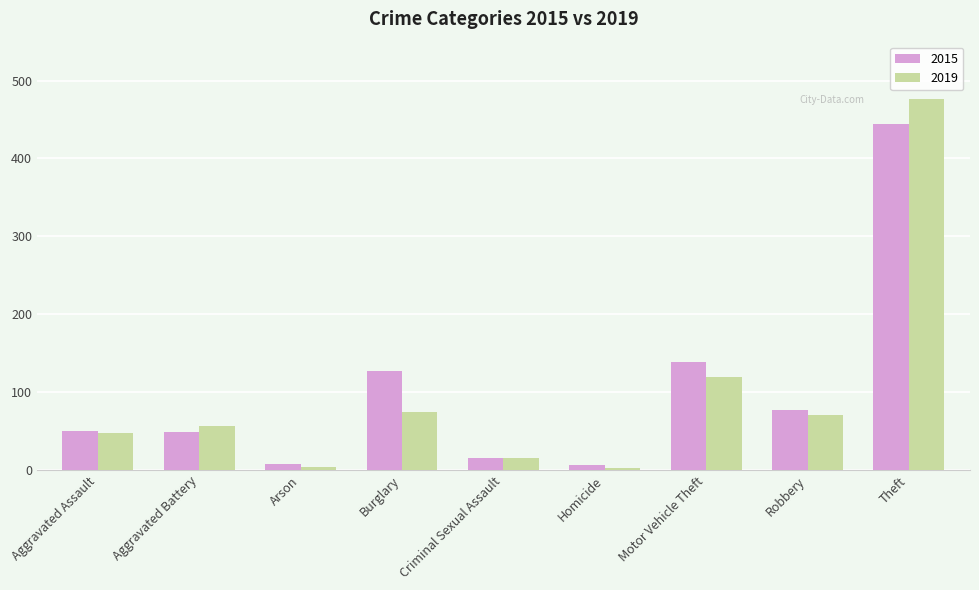

What is the spread (max minus min) of values at Theft?

32